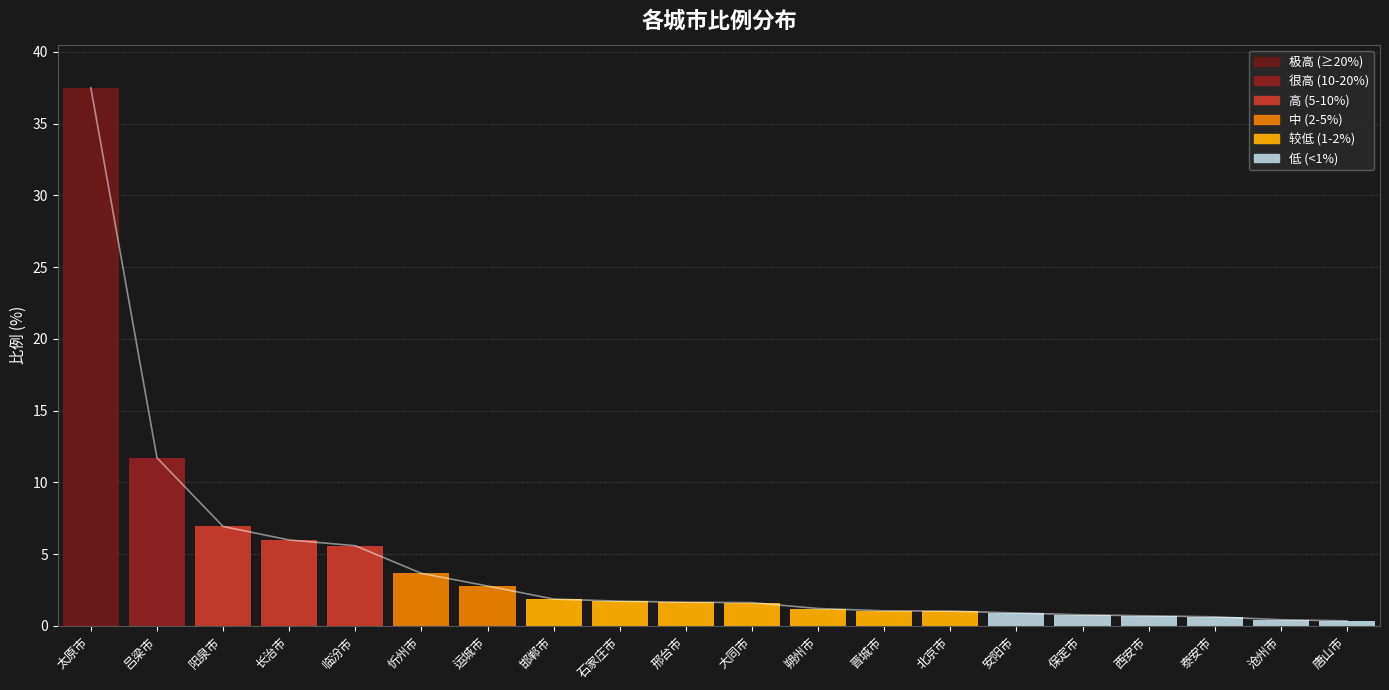

Count the number of categories in the chart.

20